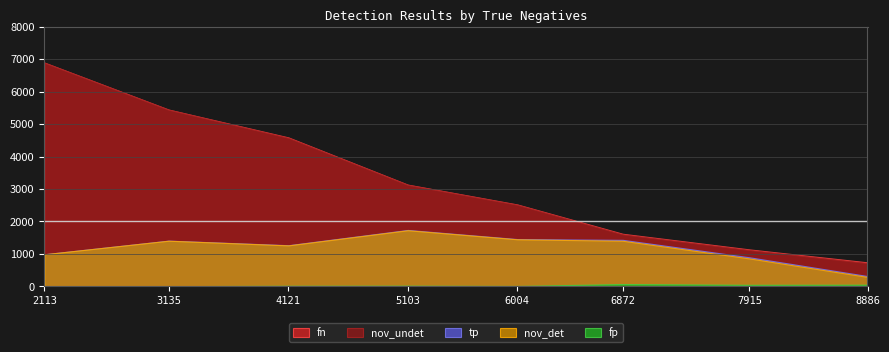

What is the minimum value shown in the chart?

1